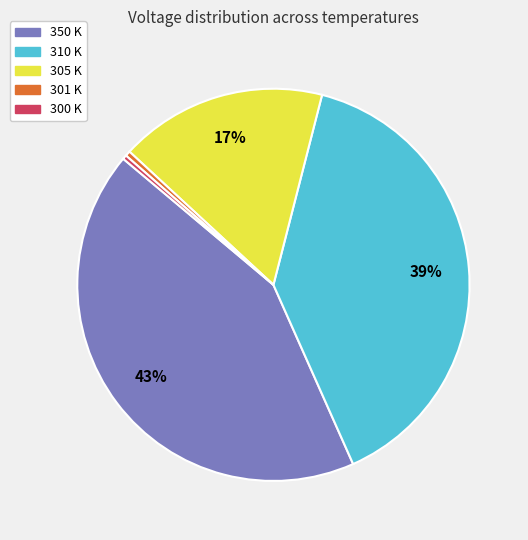

Do 300 K and 305 K together represent more than half of the pie?

No